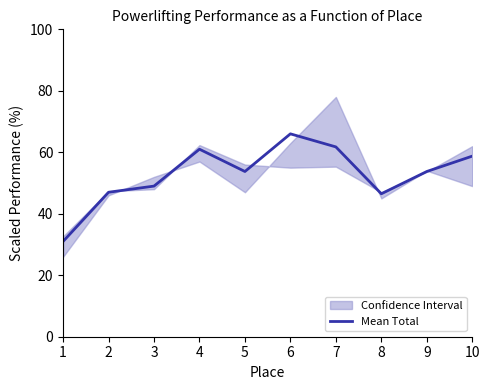

How many points are lower than both their immediate neighbors (excluding endpoints)?

2